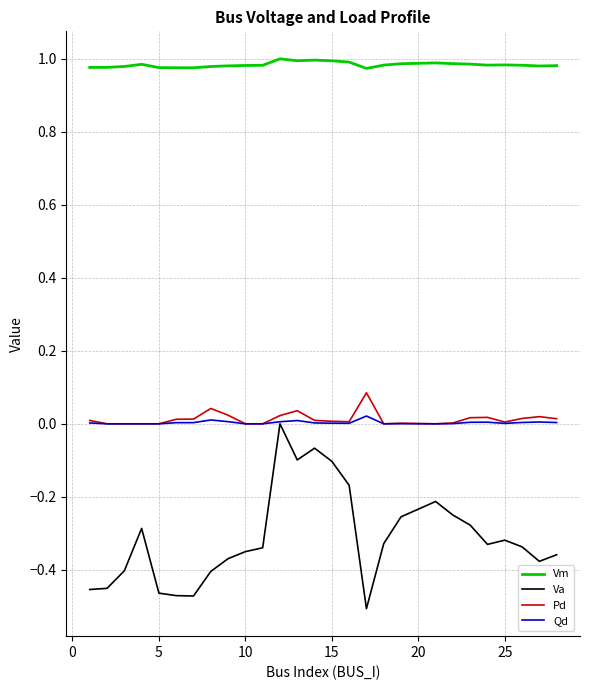

Which series has the largest range (max minus min)?

Va